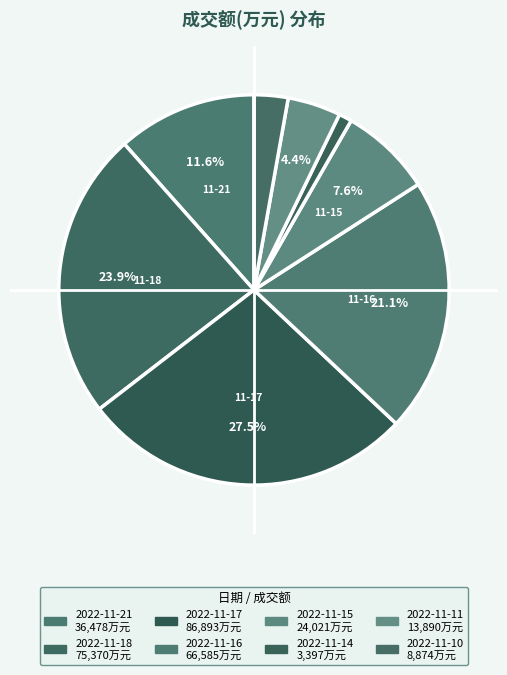

Which slice is the smallest?

2022-11-14